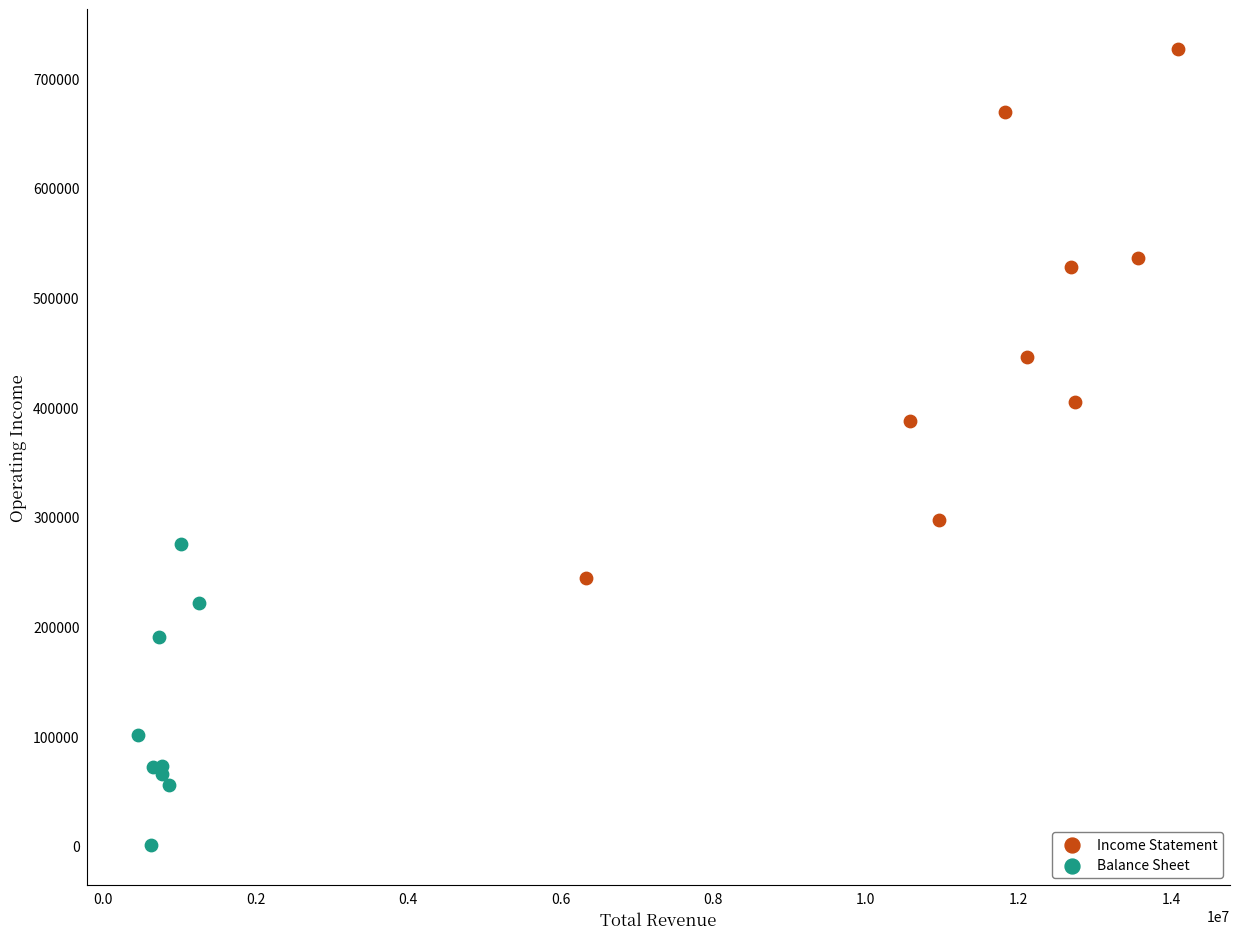

Which series has the widest spread of Y values?

Income Statement